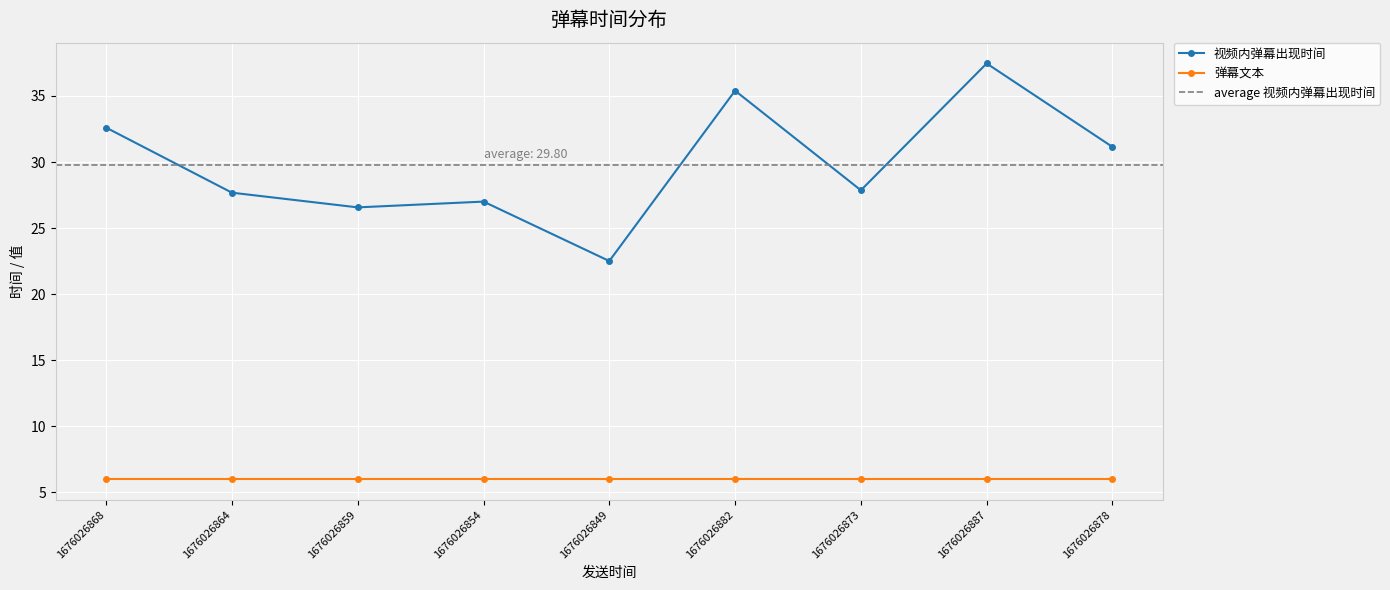

What is the label of the 1st point from the right?

1676026878